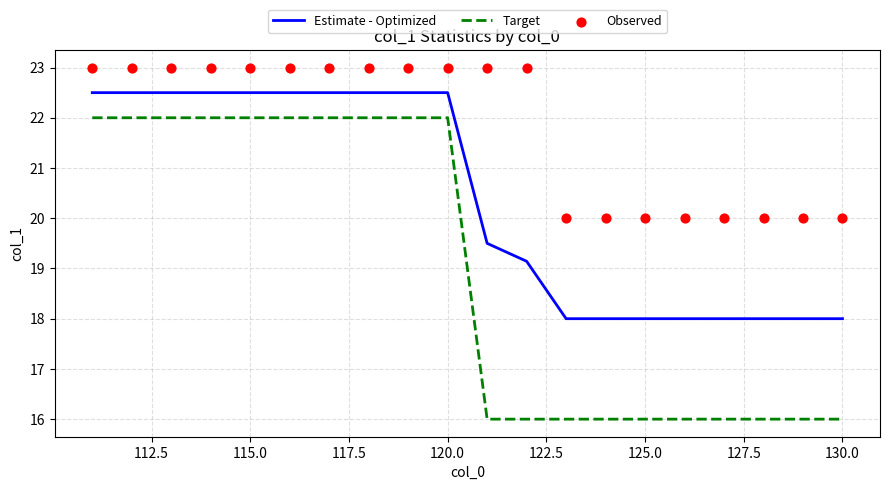

Which series has the largest total across all categories?

Observed